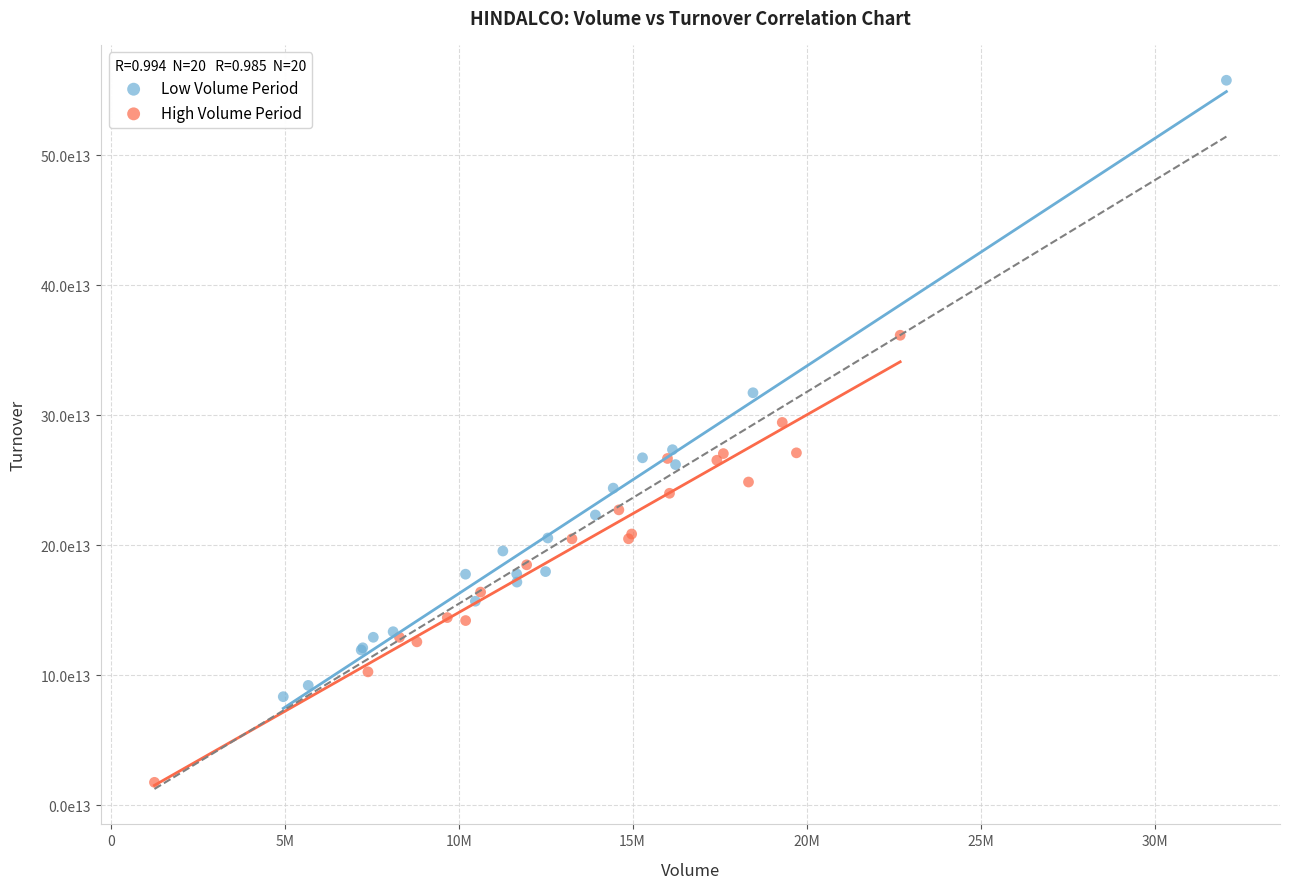

Which series reaches the minimum Y coordinate?

High Volume Period